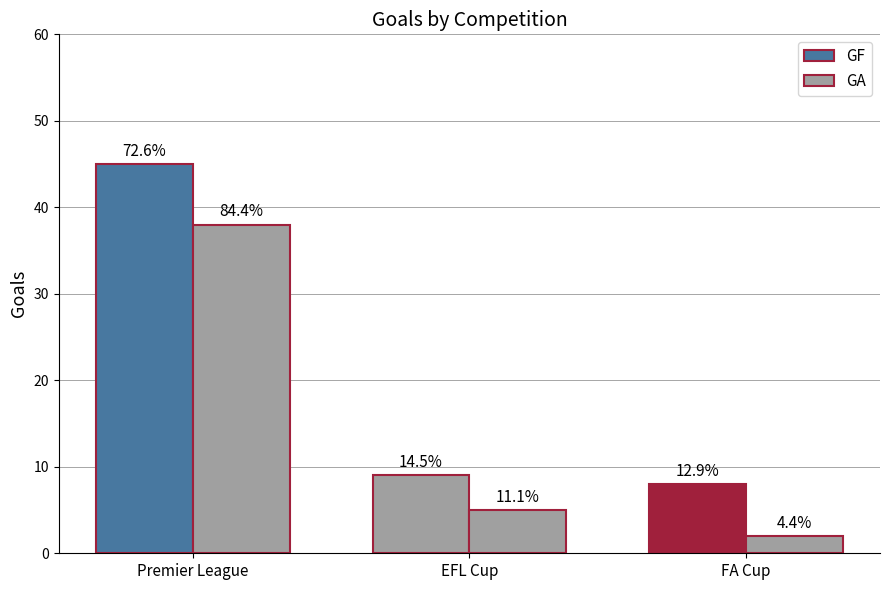

How many bars are there in total?

6